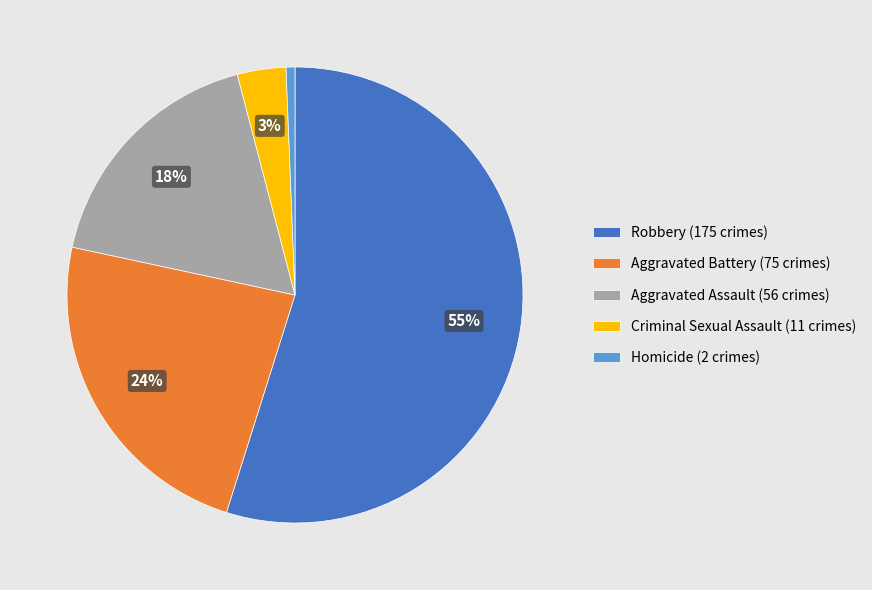

Is there any slice that represents more than half of the pie?

Yes